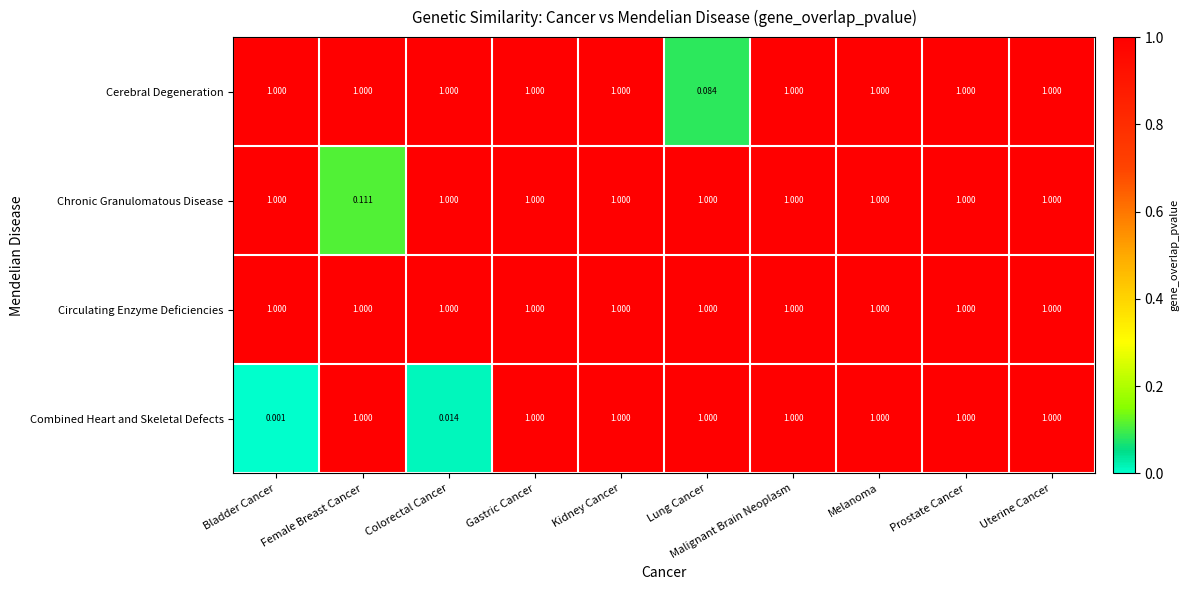

Count the number of categories in the chart.

10